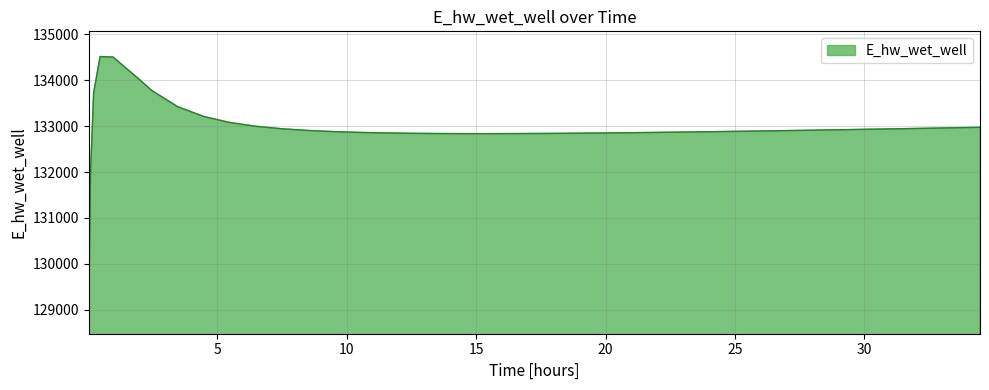

What is the smallest value displayed?

129027.9